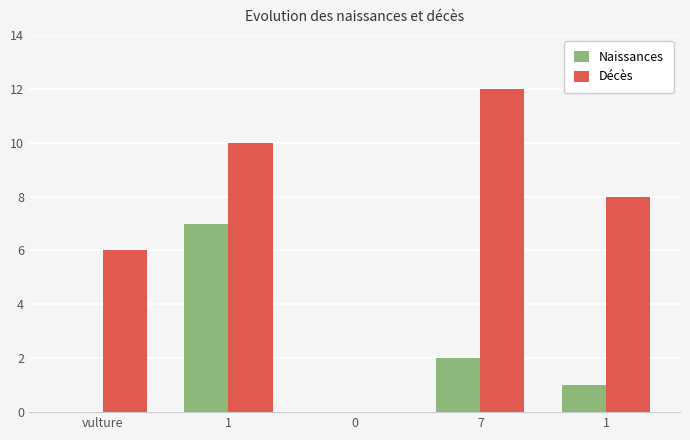

Is it true that Naissances equals 4 at 1?

False